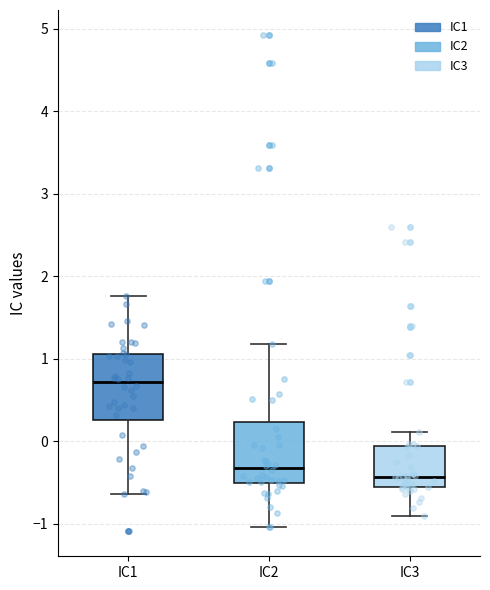

Where does the median line of the box for IC3 sit on the y-axis? The values are not printed on the chart, so give them approximately, as read against the axis.

-0.4